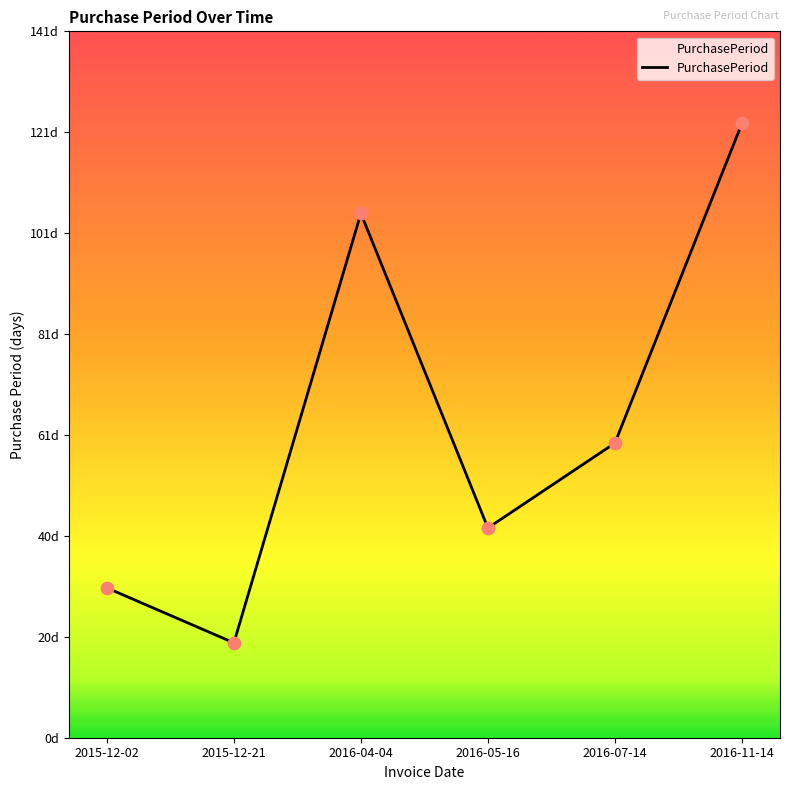

Is this an area chart (filled region under the line)?

Yes